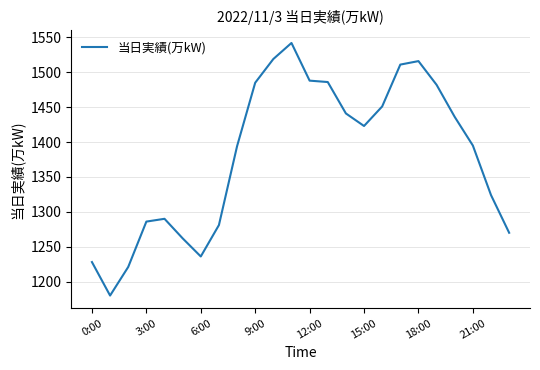

What is the smallest value displayed?

1180